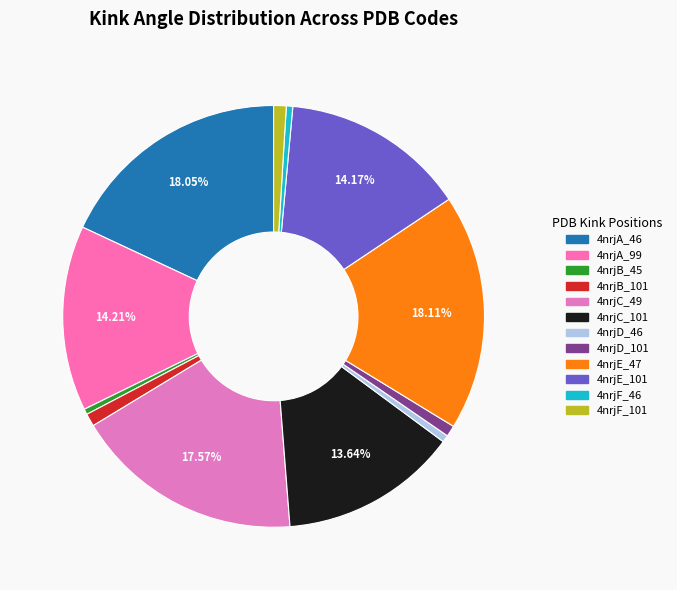

To the nearest percent, what percentage of the pie is 4nrjE_47?

18%